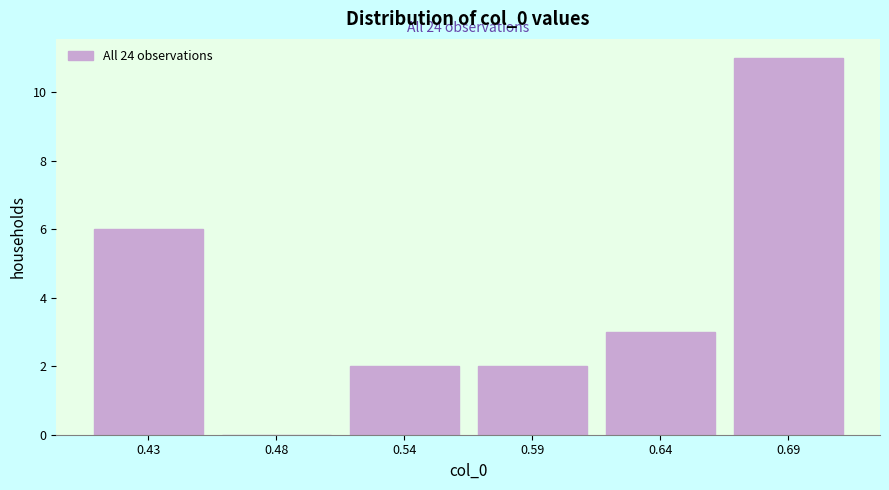

Reading left to right, extract all data points from this chart.

0.43=6	0.48=0	0.54=2	0.59=2	0.64=3	0.69=11